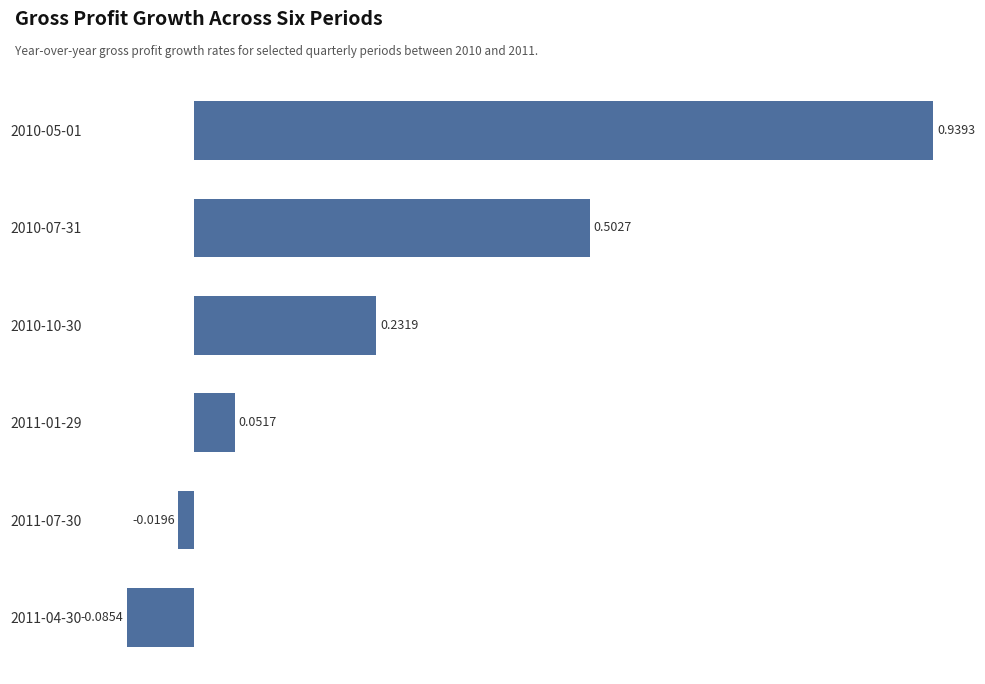

List the labels in order of value, largest first.

2010-05-01, 2010-07-31, 2010-10-30, 2011-01-29, 2011-07-30, 2011-04-30